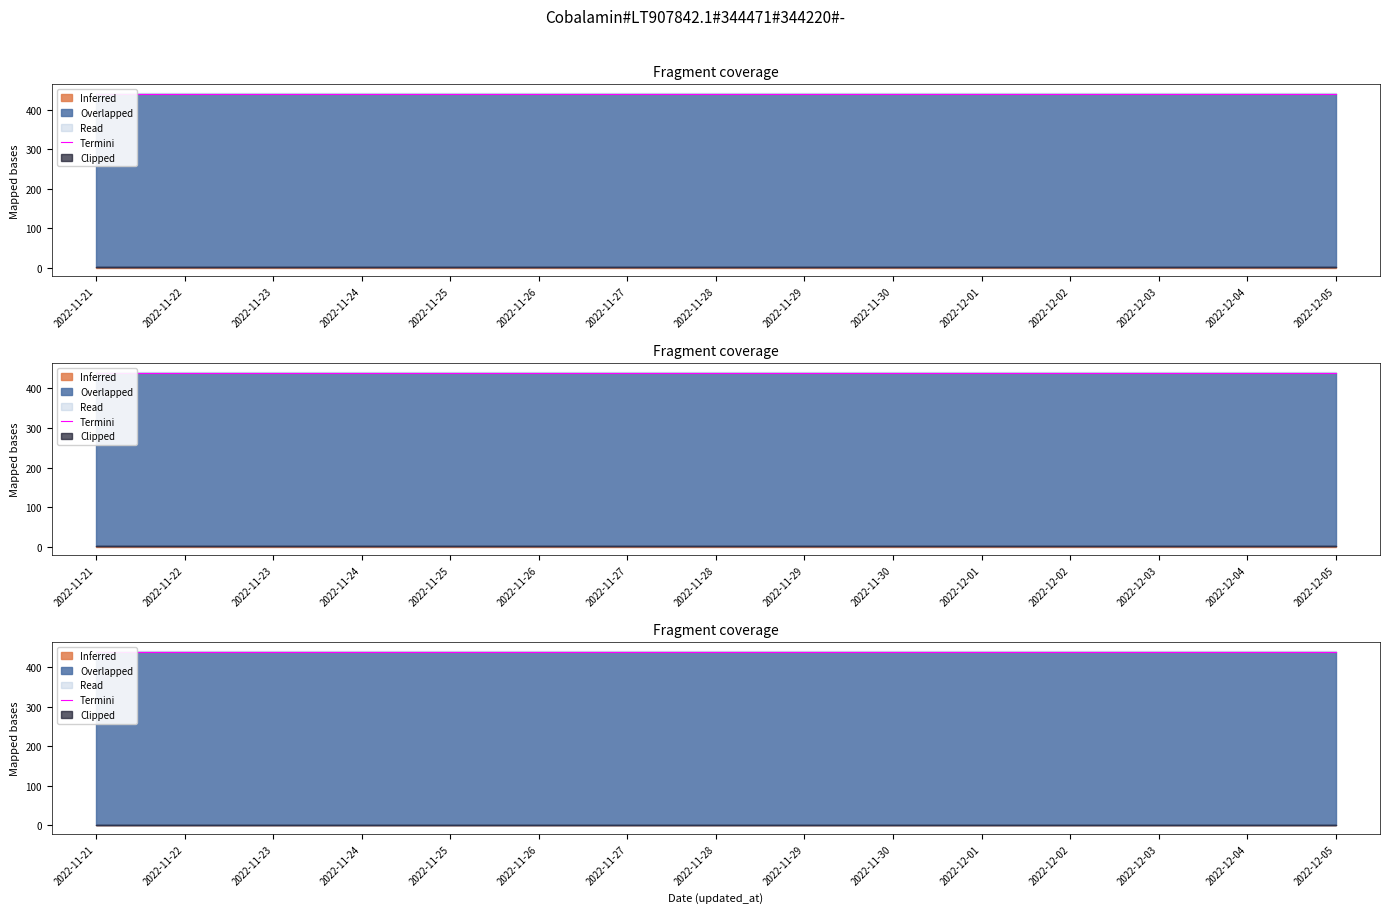

What position from the left is 2022-11-24?

4